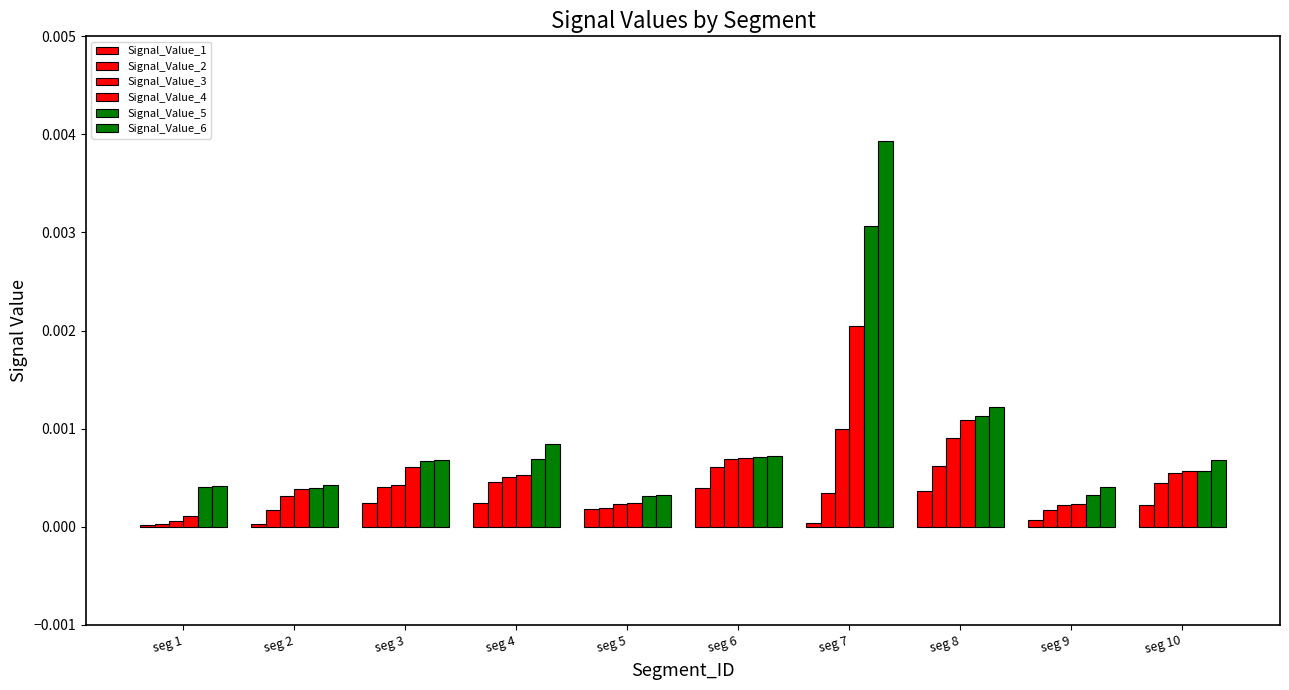

Which series changed the most between seg 3 and seg 4?

Signal_Value_6